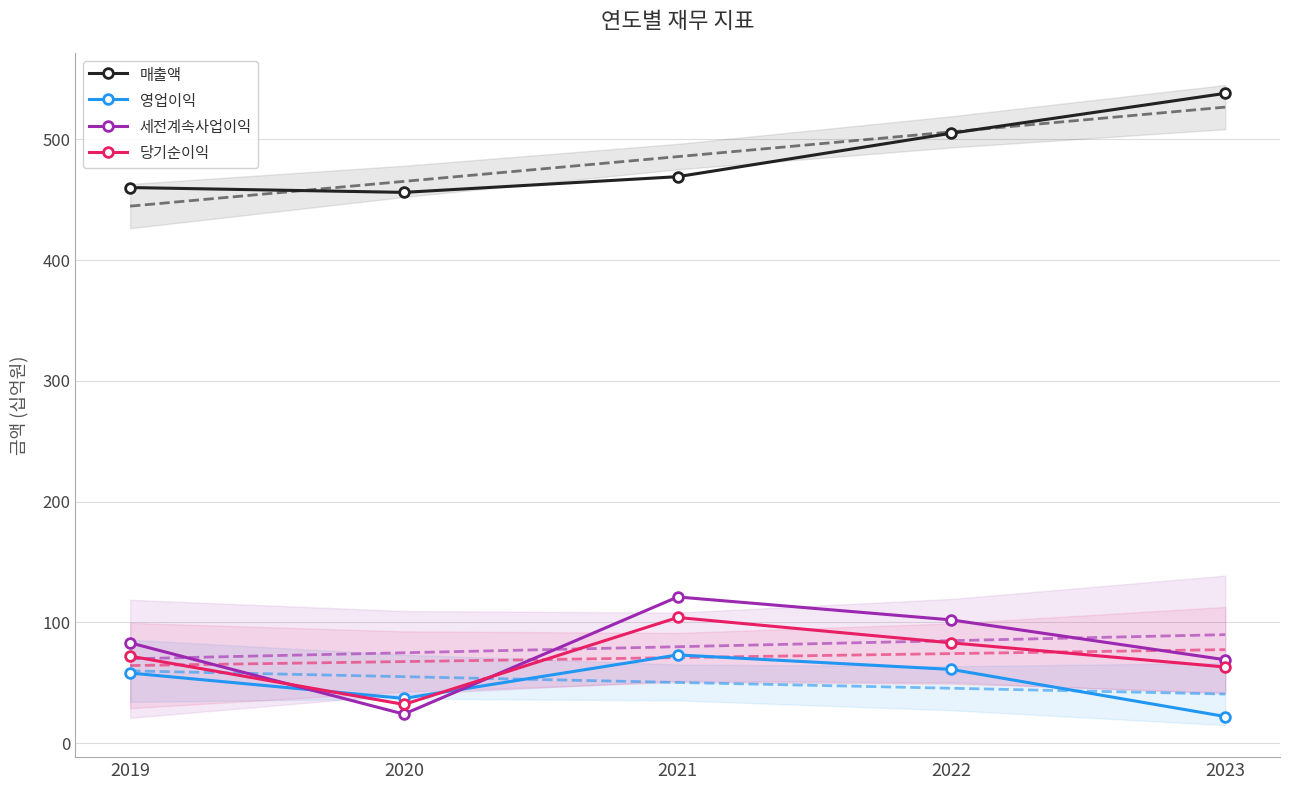

Which series has the largest total across all categories?

매출액